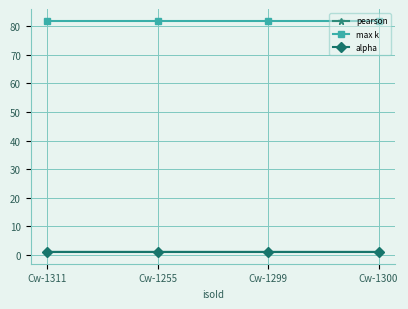

At how many categories does at least one series exceed 52?

4